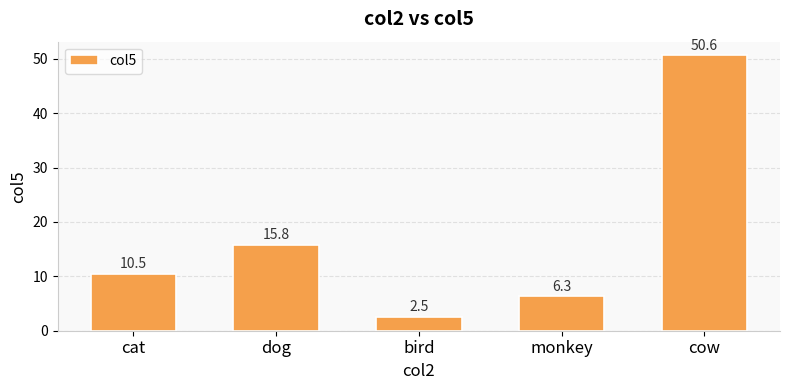

Which label corresponds to the largest value in the chart?

cow